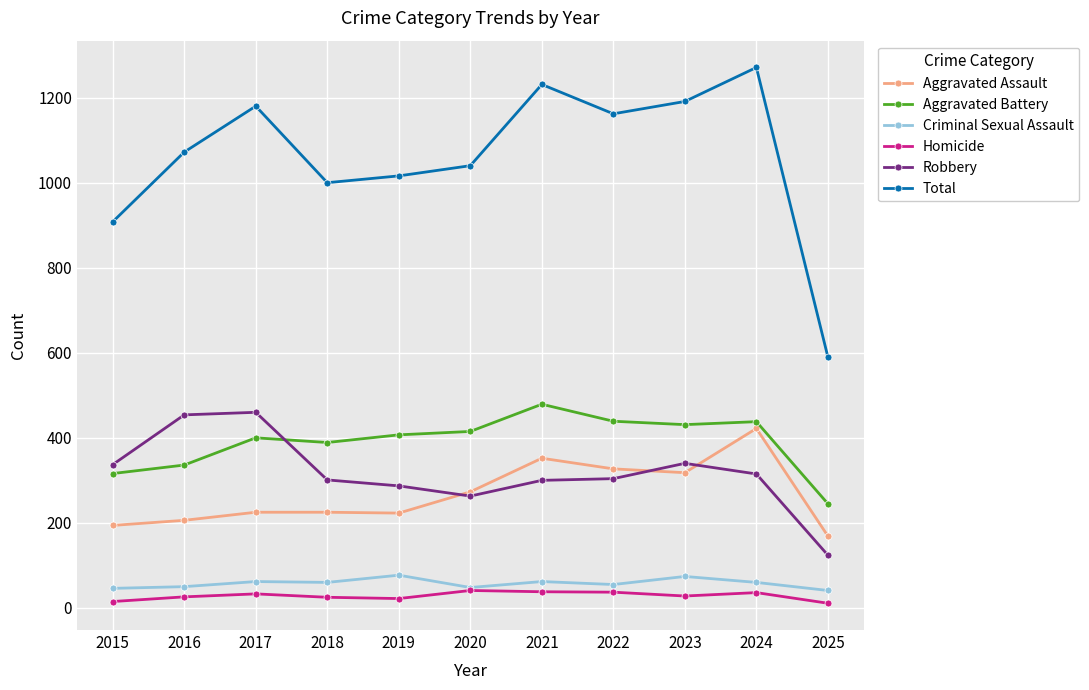

The value of Criminal Sexual Assault at 2017 is 19. True or false?

False